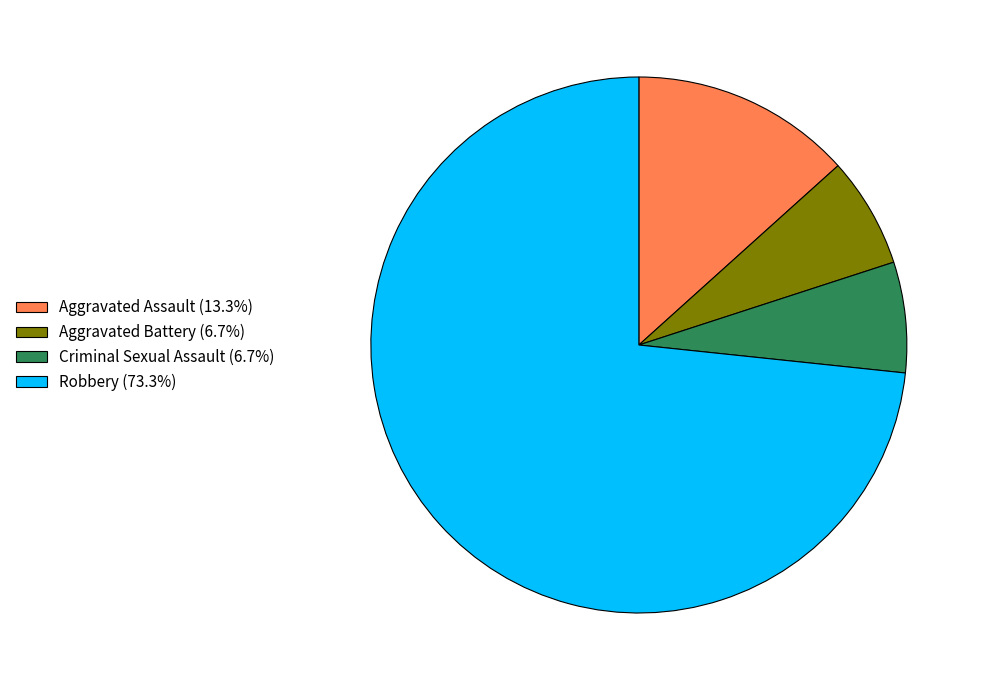

How many segments does this pie chart have?

4